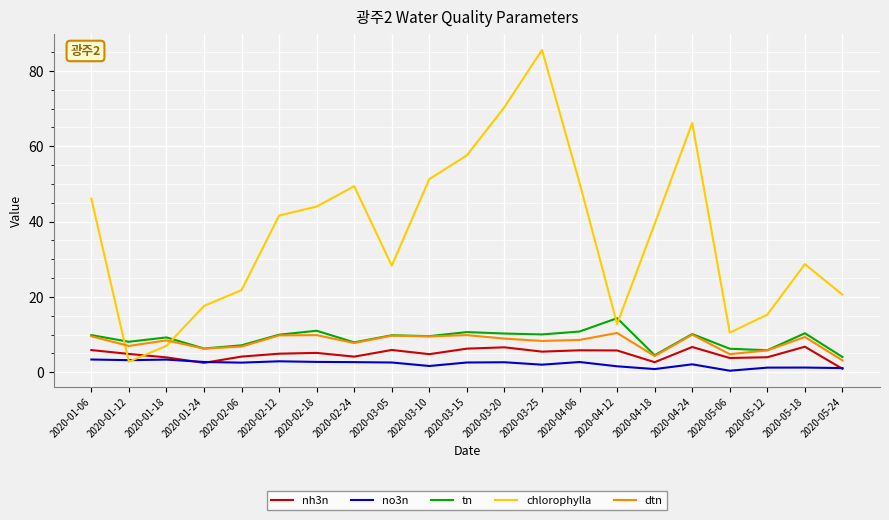

Which series has the largest total across all categories?

chlorophylla